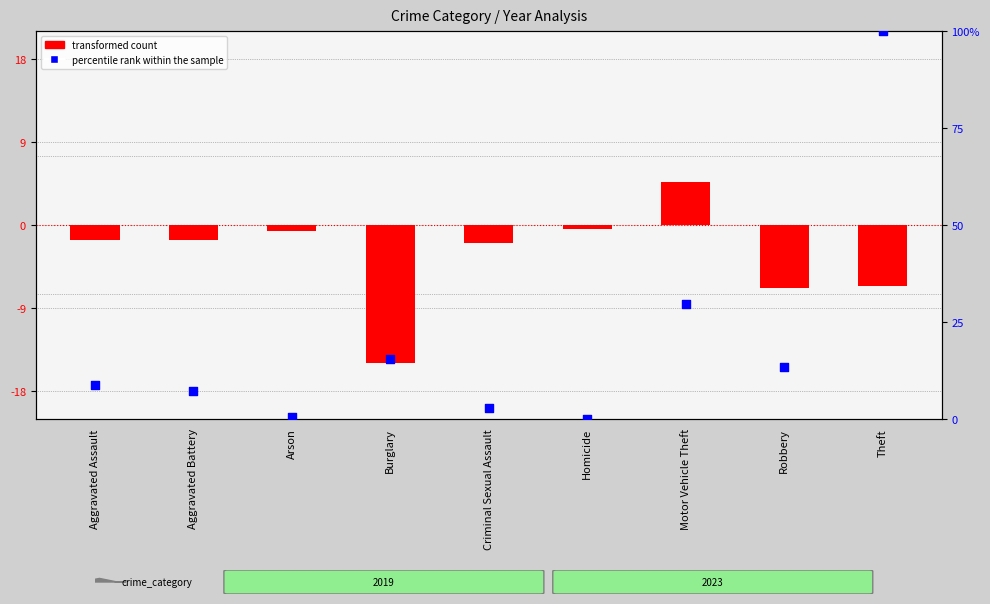

Which series has the largest total across all categories?

percentile rank within the sample